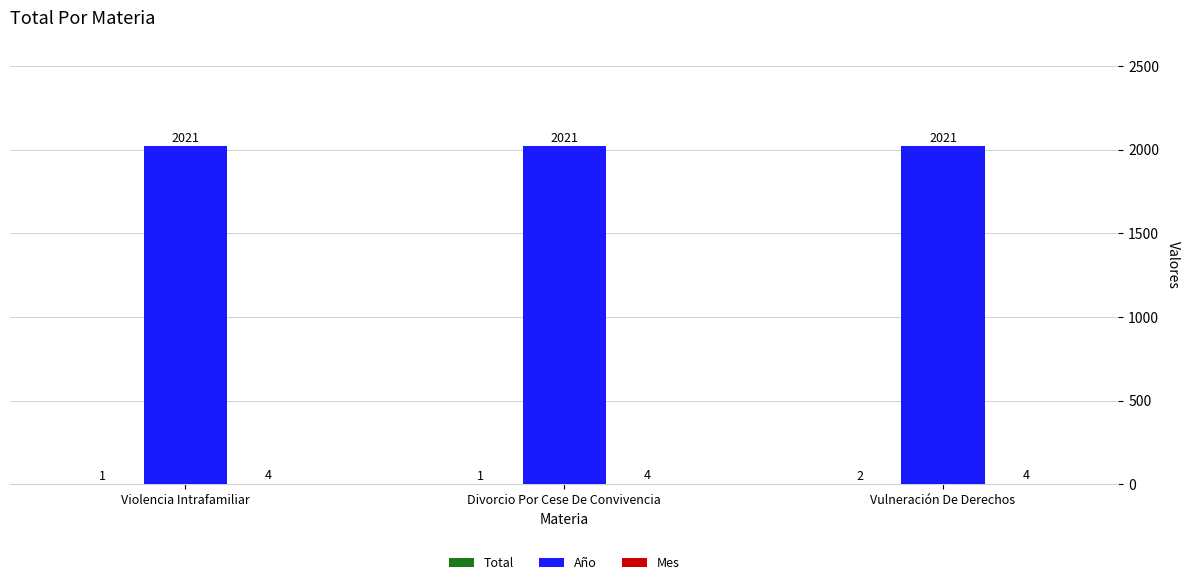

The Año series shows 2021 at Vulneración De Derechos. True or false?

True